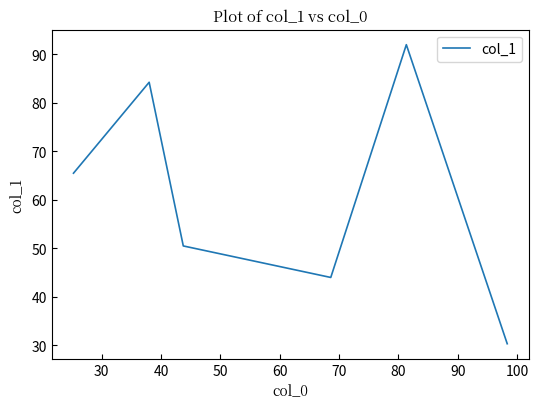

What is the maximum value shown in the chart?

92.0